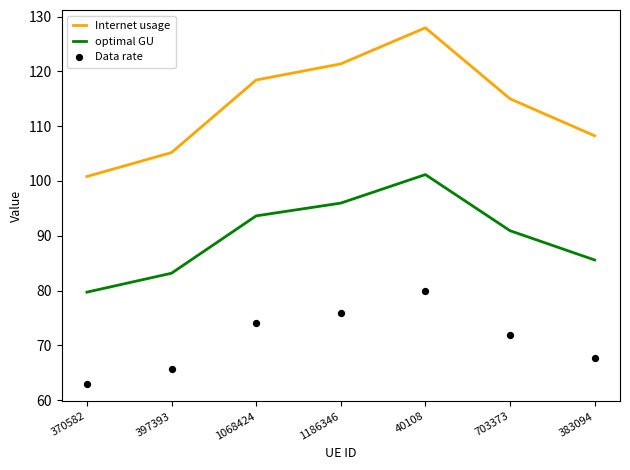

What is the total value across all series at 370582?

243.5